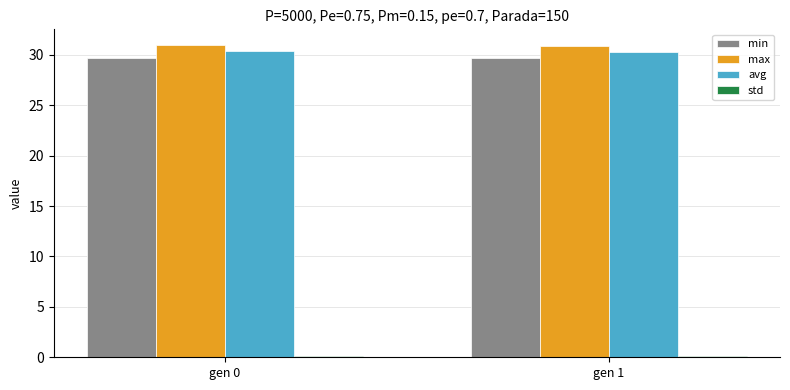

What is the sum of all avg values?

60.7